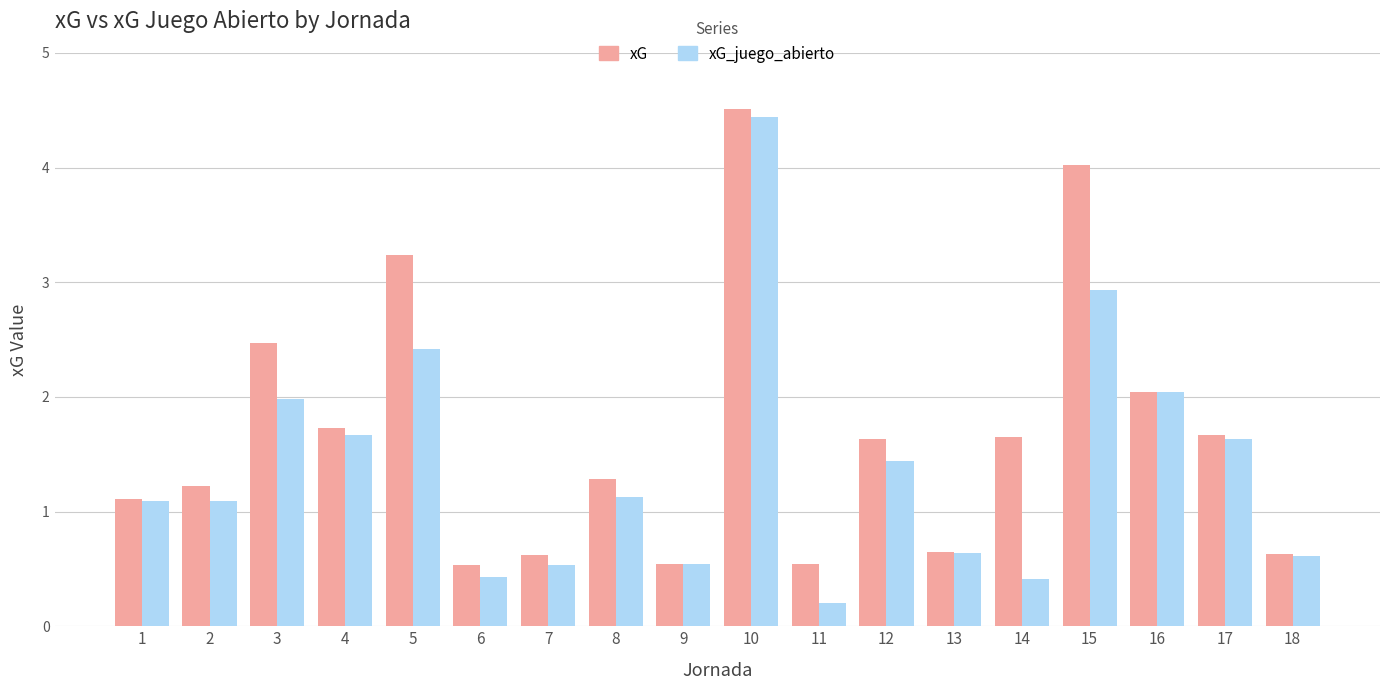

True or false: xG has a value of 1.7 at 4.

True